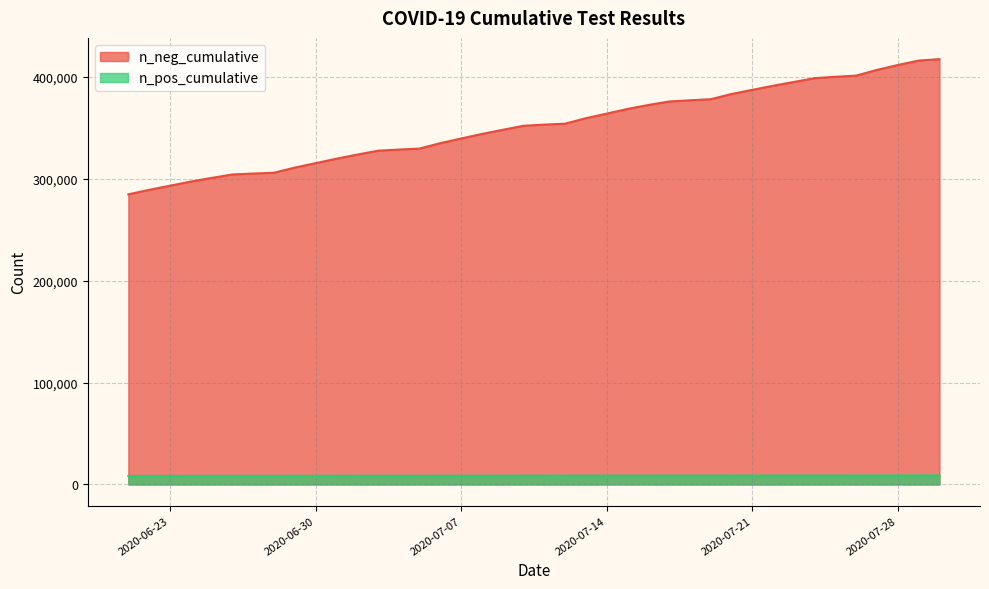

What is the value of the n_pos_cumulative point at the 20th from the left?

8596